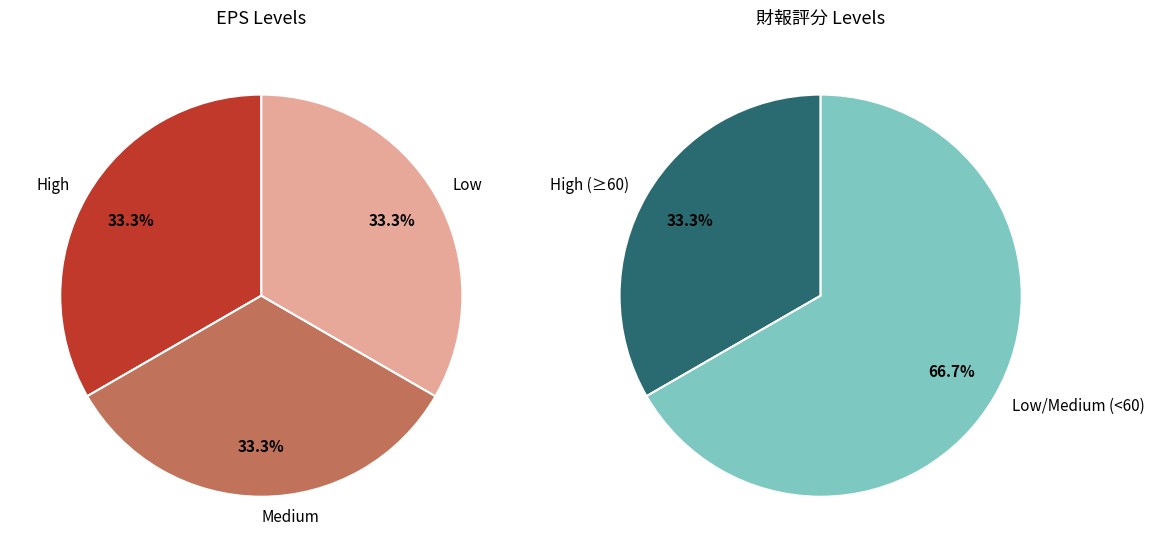

Rank the series by their maximum value, from highest to lowest.

財報評分分佈, EPS分佈